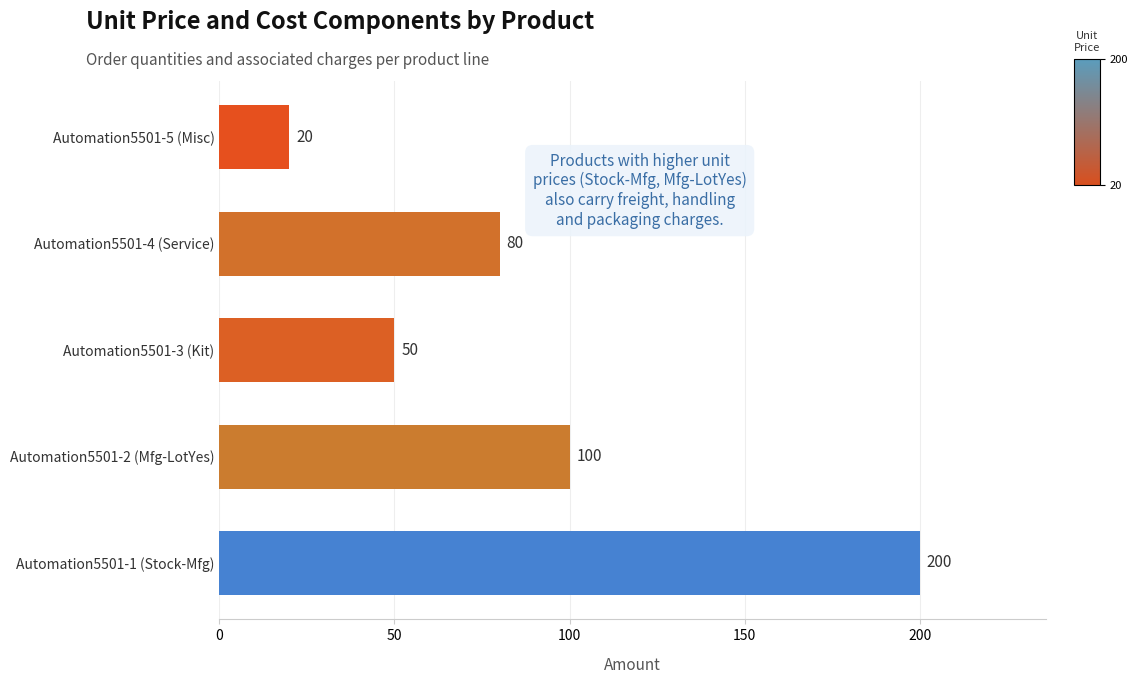

Are the bars grouped side by side (vs. stacked)?

No